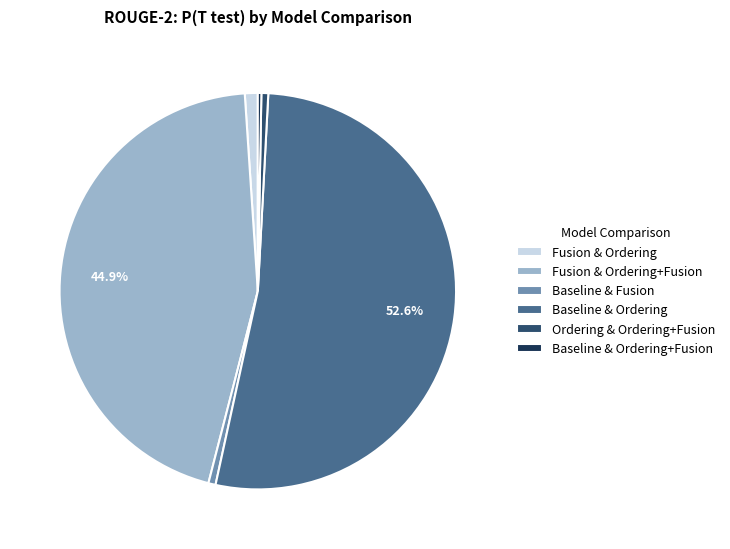

How many slices are in this pie chart?

6